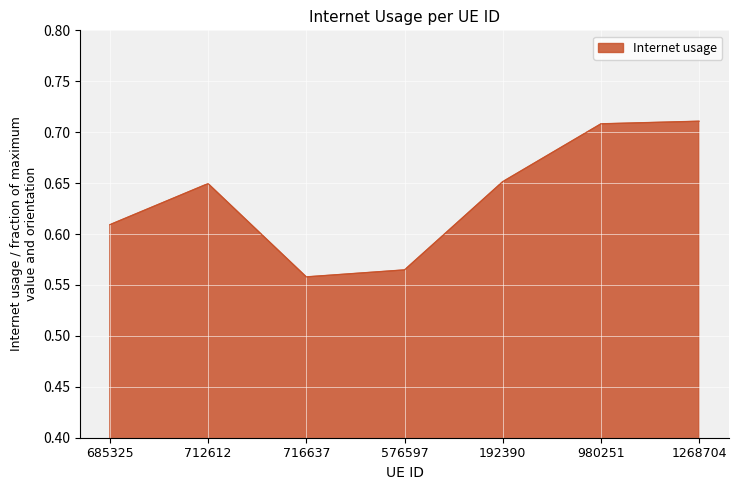

What position from the right is 685325?

7